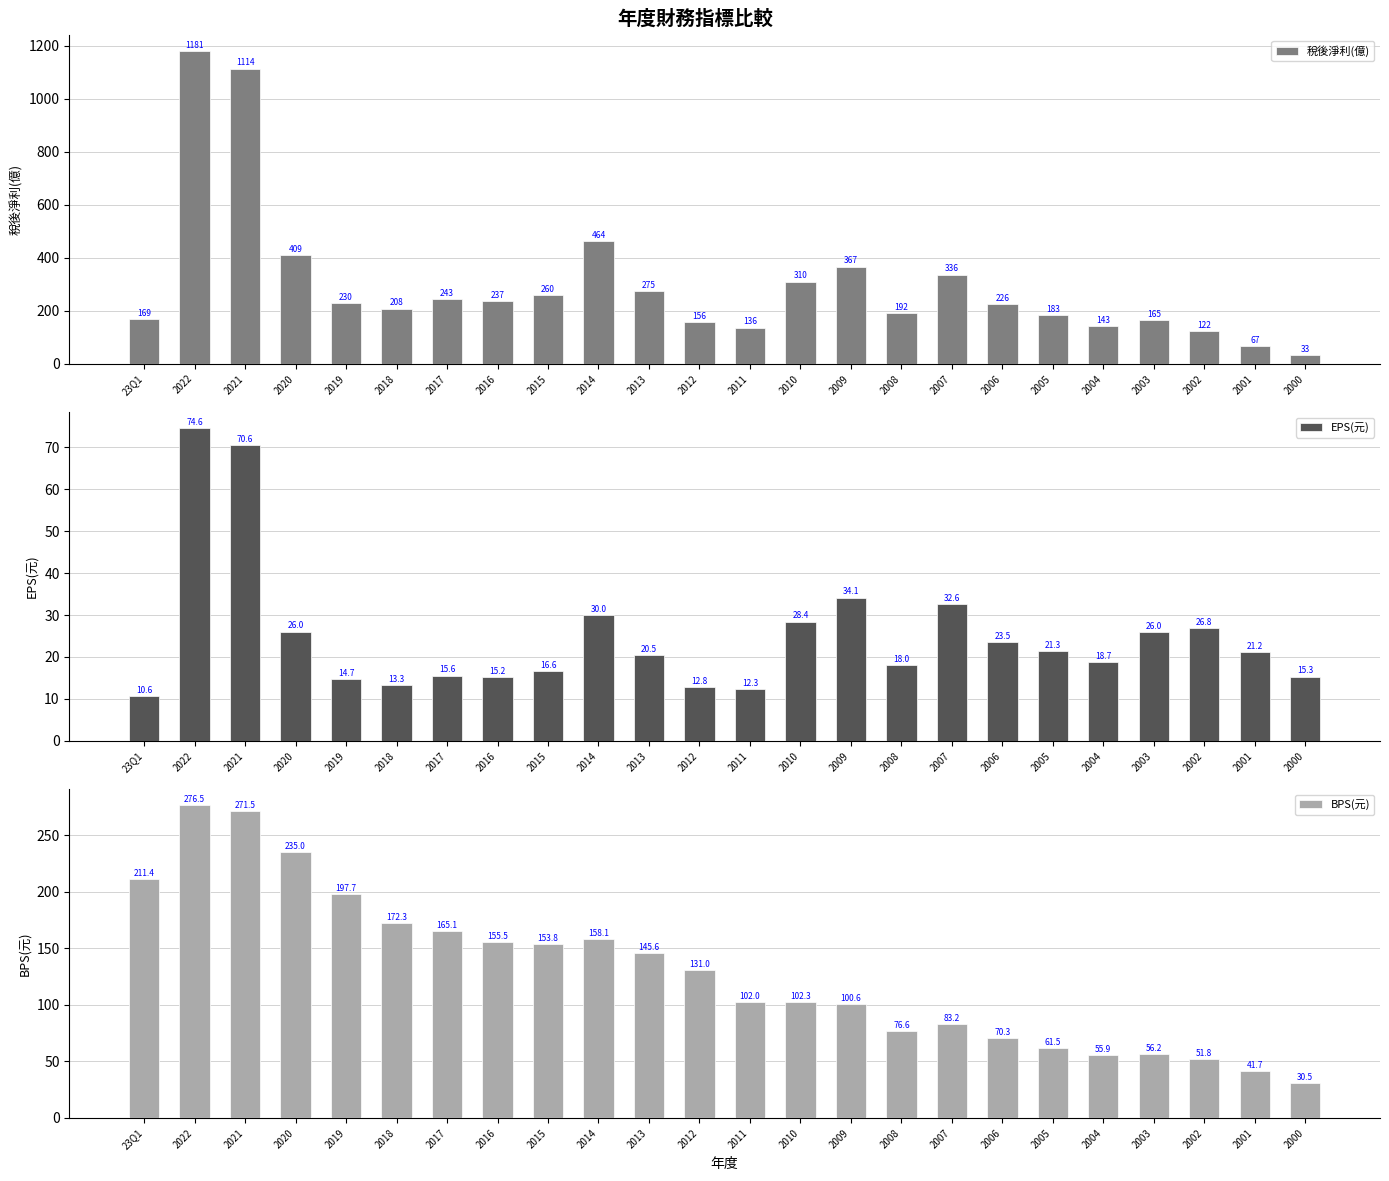

Which series has the widest spread of values?

稅後淨利(億)